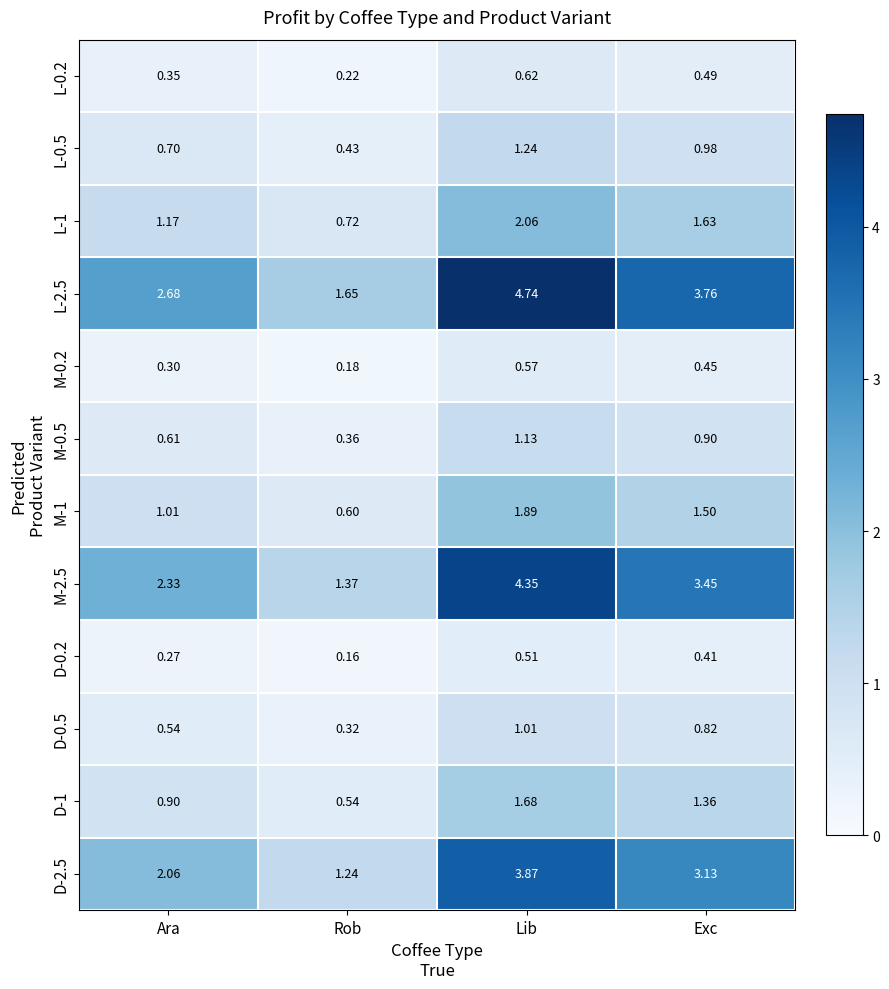

Where does the M-1 series first go above 1?

Ara